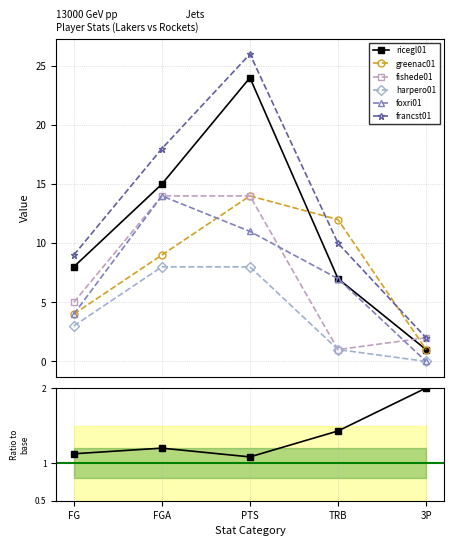

Between FGA and FG, which is larger?

FGA